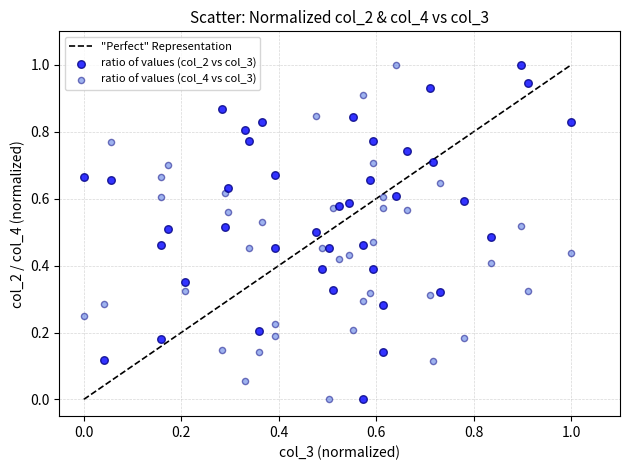

Across all data points, what is the range of X values (max minus min)?

1.0